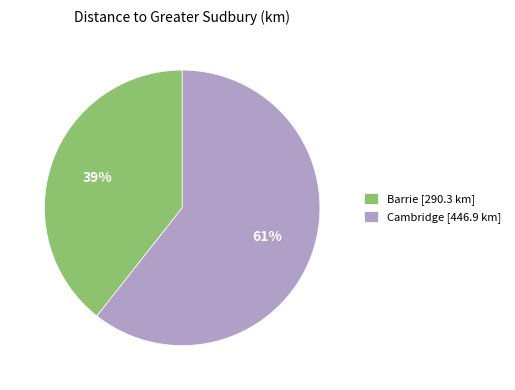

To the nearest percent, what portion does Cambridge represent?

61%